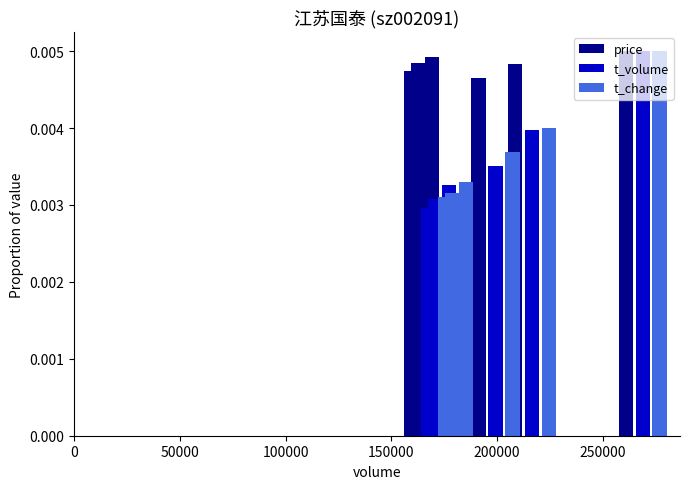

Rank the series at 150000 from highest to lowest value.

price, t_change, t_volume